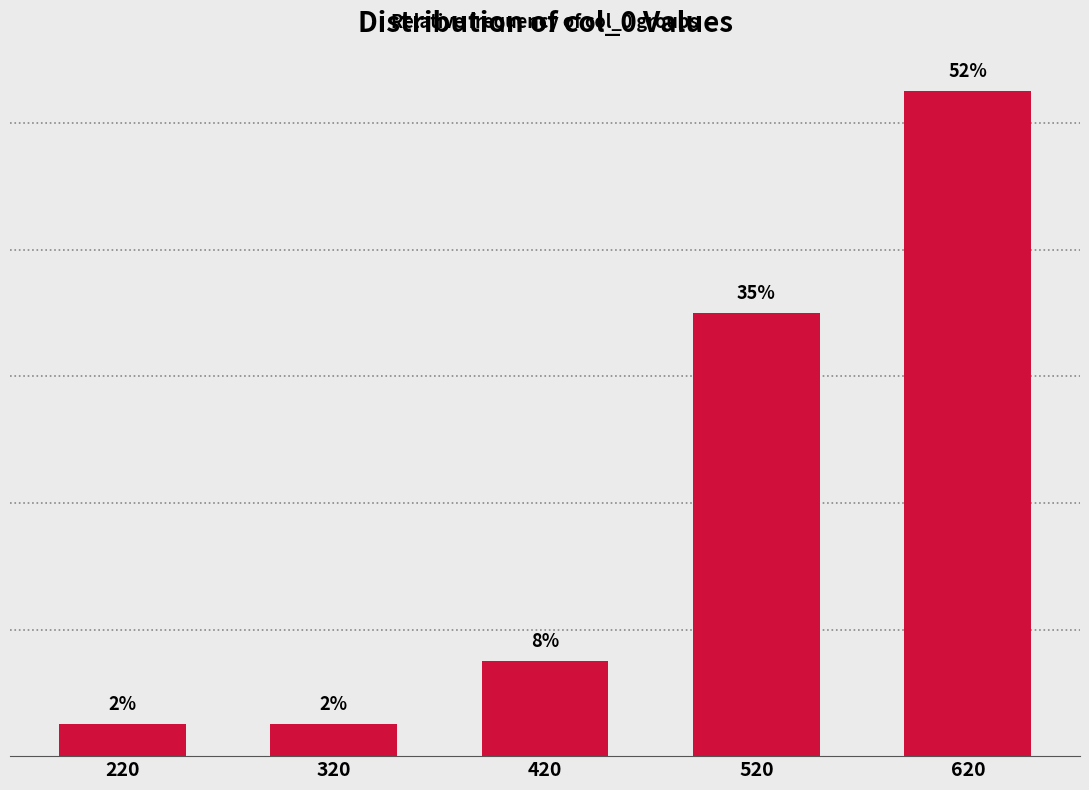

Are the bars horizontal?

No